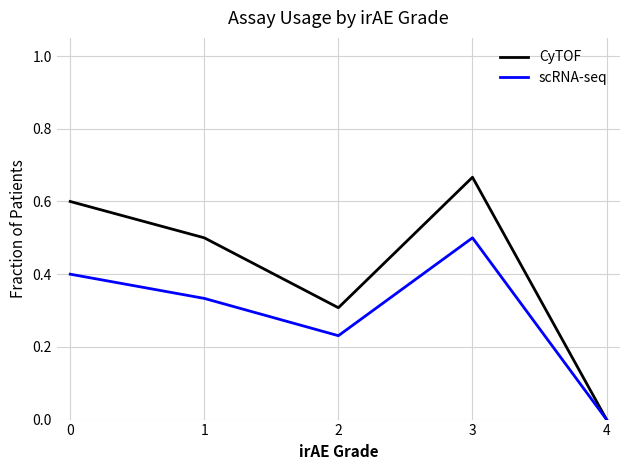

At which category is the sum across all series the highest?

3